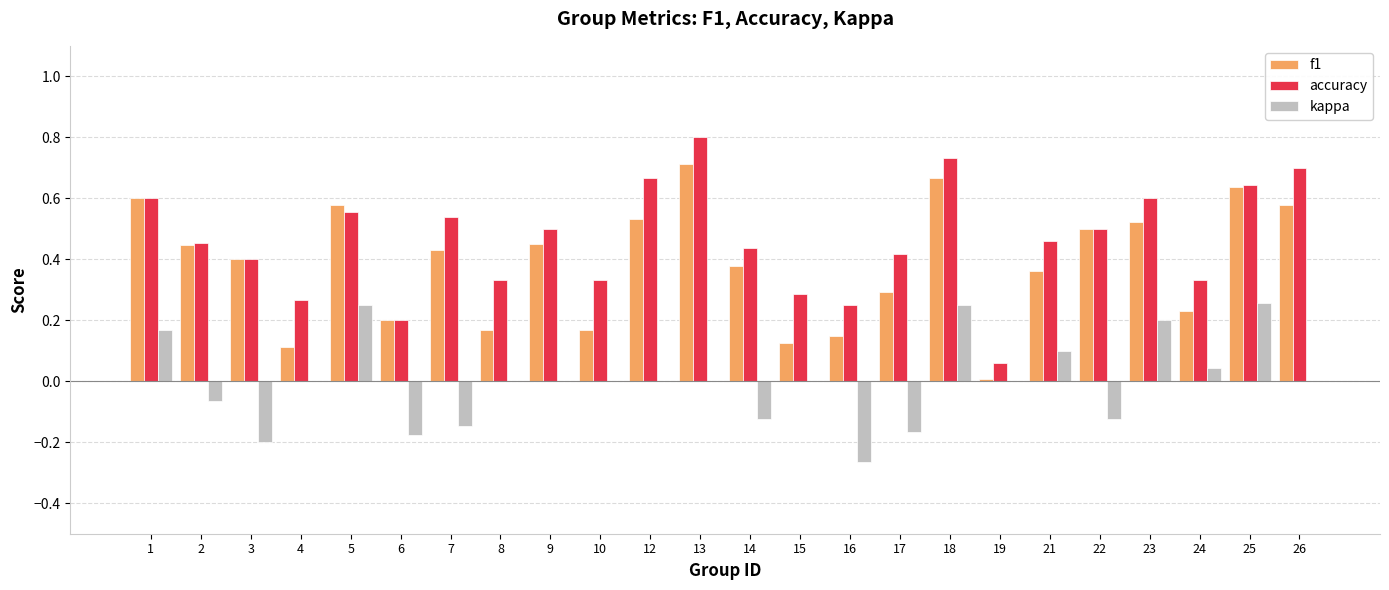

What value does the accuracy series have at 13?

0.8